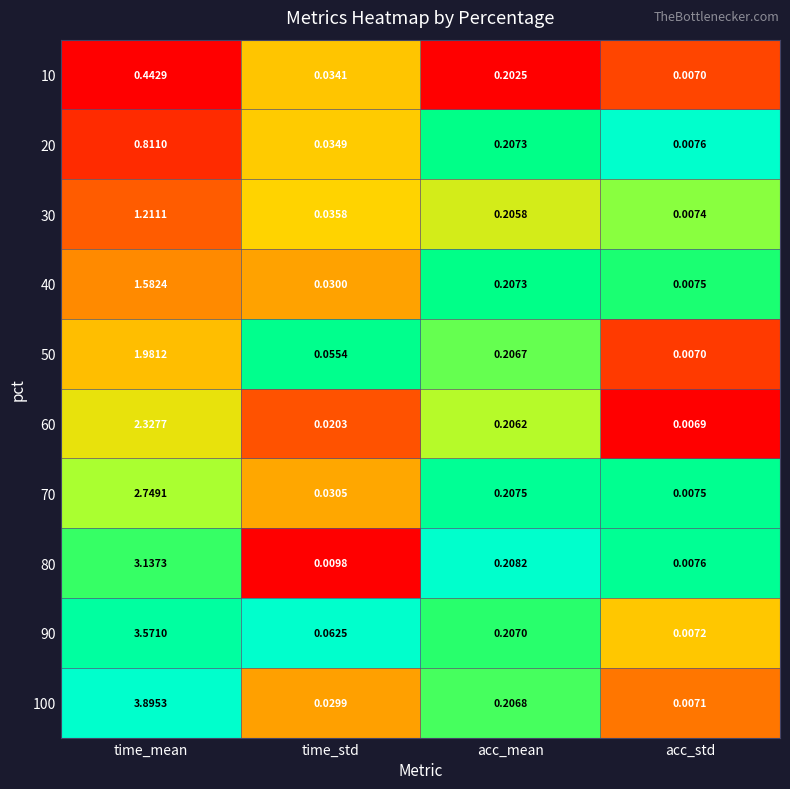

Which series has the largest total across all categories?

100